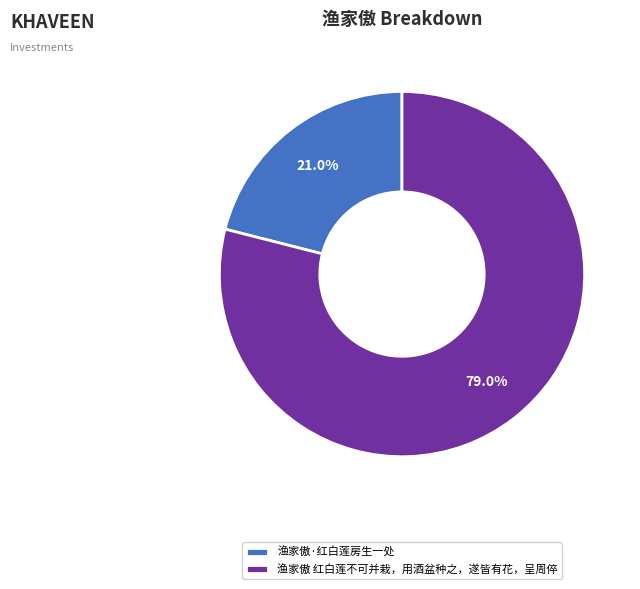

True or false: 渔家傲·红白莲房生一处 accounts for 10% of the total.

False